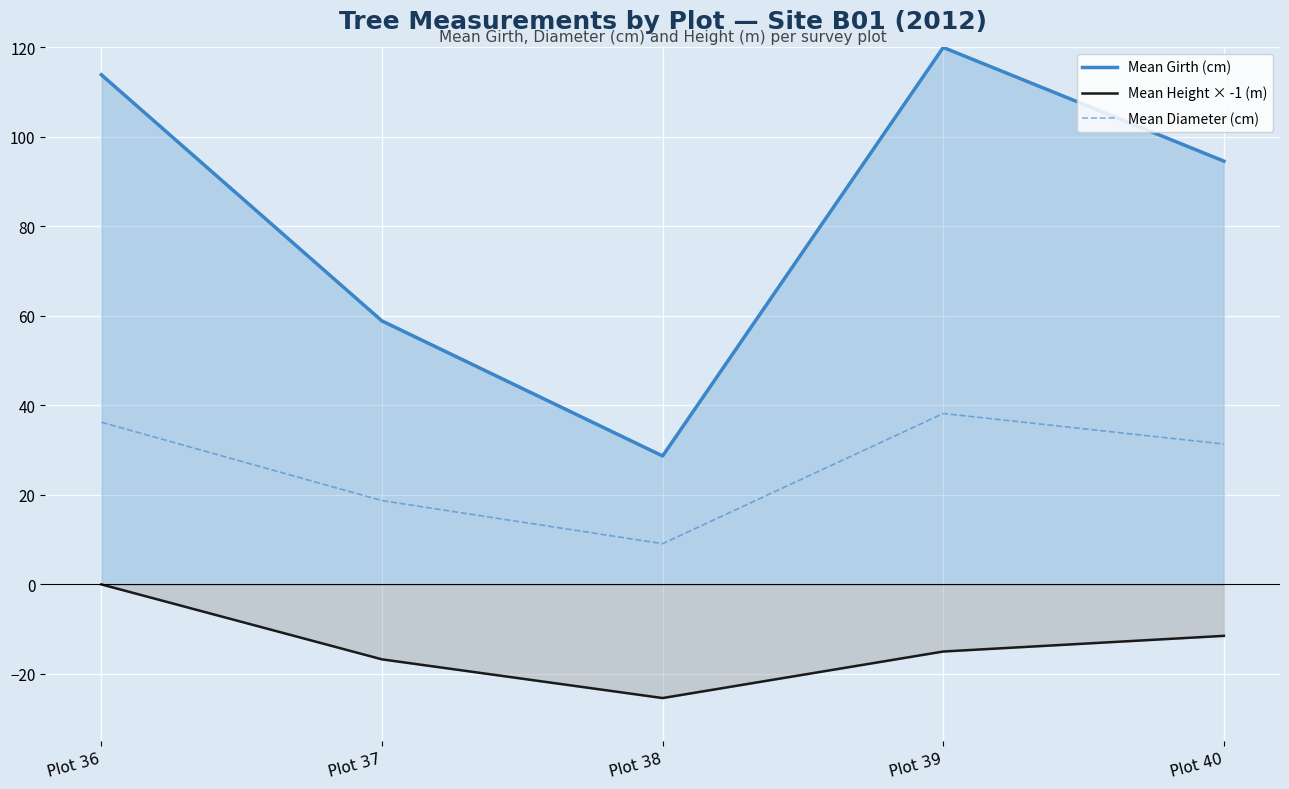

What is the value of the Mean Girth (cm) point at the 2nd from the left?

58.9